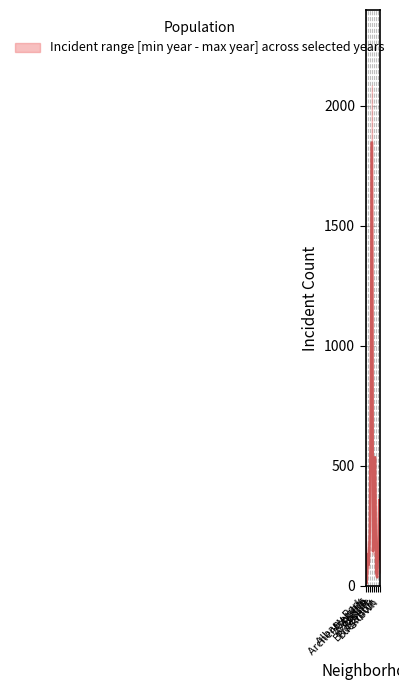

Reading left to right, what are all the values shown in this chart?

232	11	132	87	228	824	1848	144	208	536	56	35	153	359	112